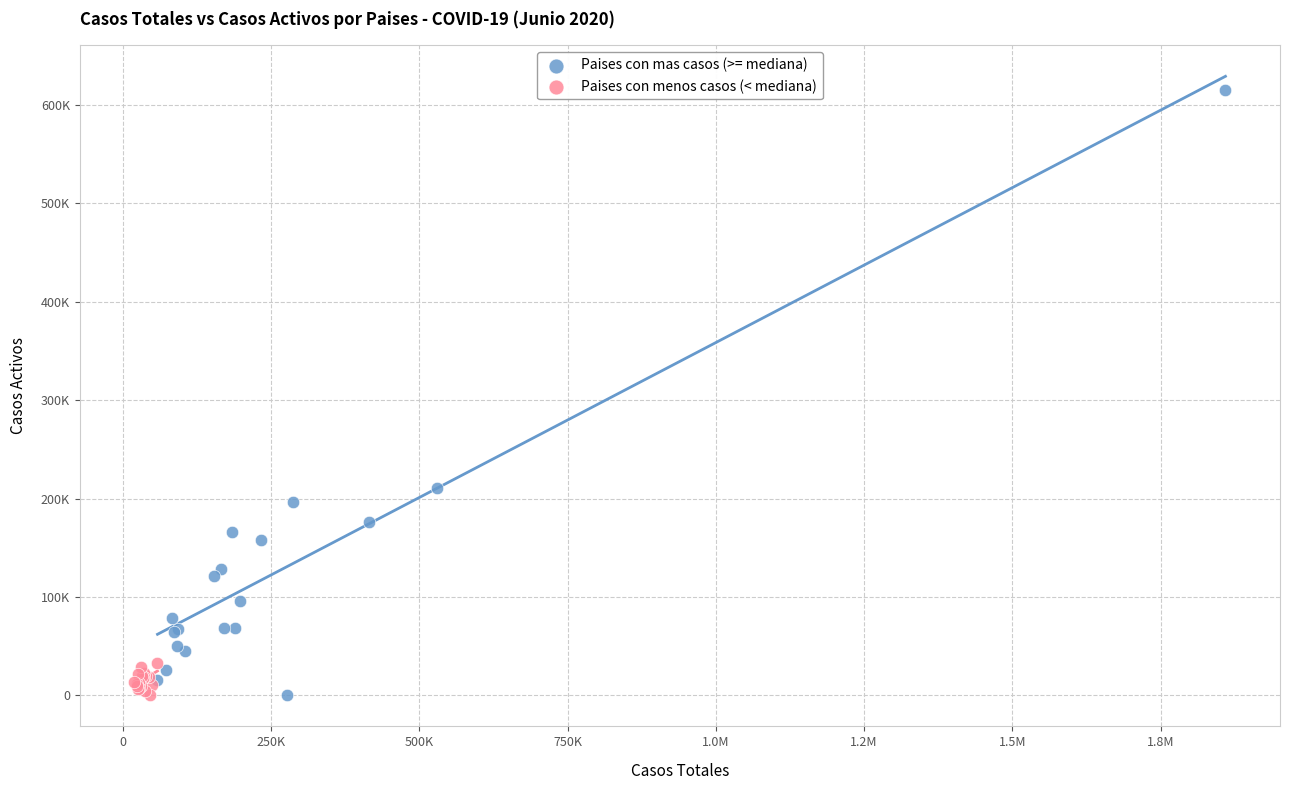

What are all the series names shown in the legend?

Paises con mas casos (>= mediana), Paises con menos casos (< mediana)